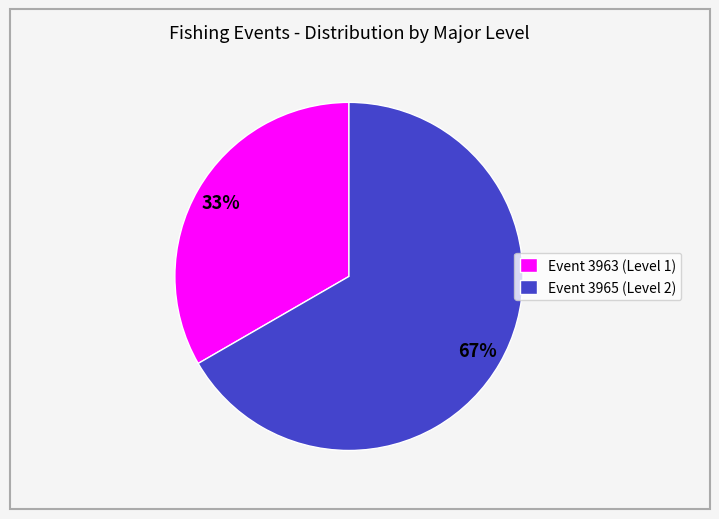

Approximately how many times larger is the value at Event 3963 (Level 1) compared to Event 3965 (Level 2)?

0.5